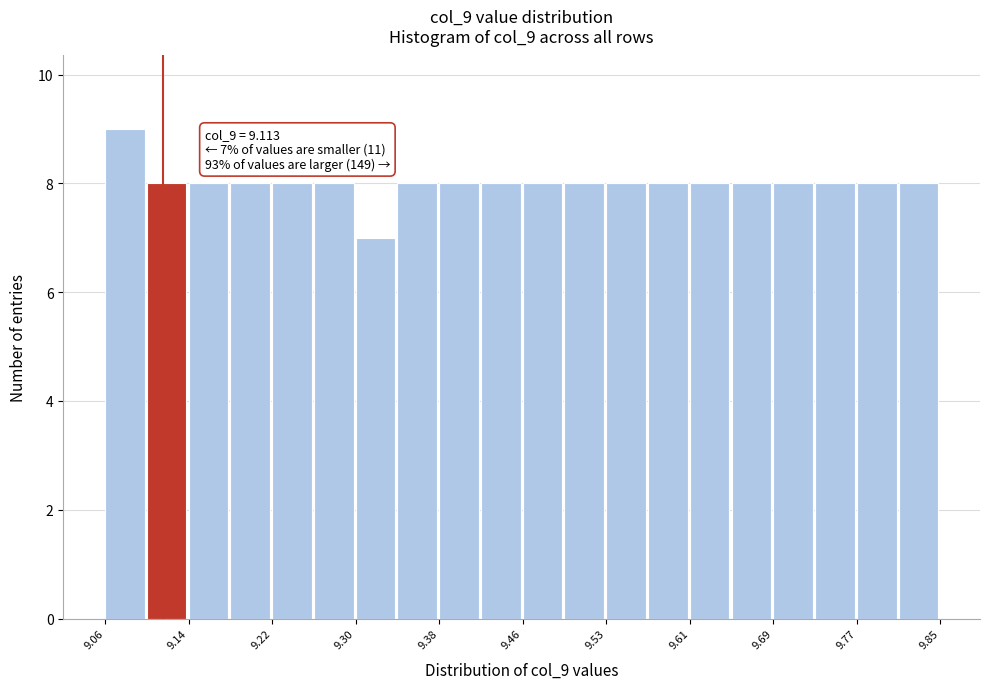

Around what value on the x-axis is the tallest bar? Give the approximate position of its centre, as read against the axis.

9.08